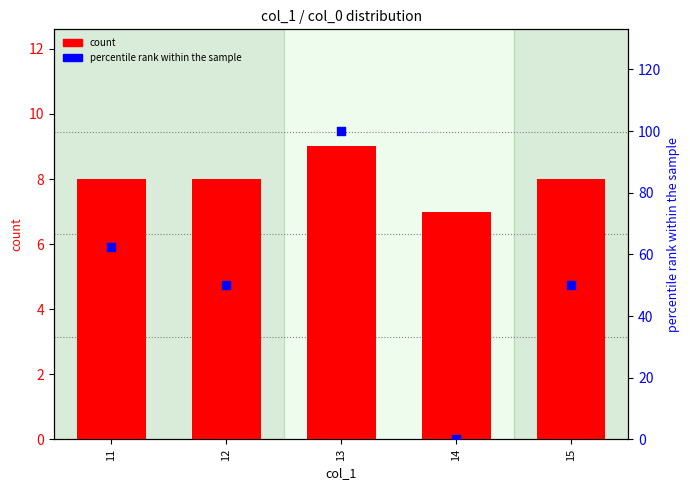

Is the value of count at 12 greater than the value of percentile rank within the sample at 11?

No